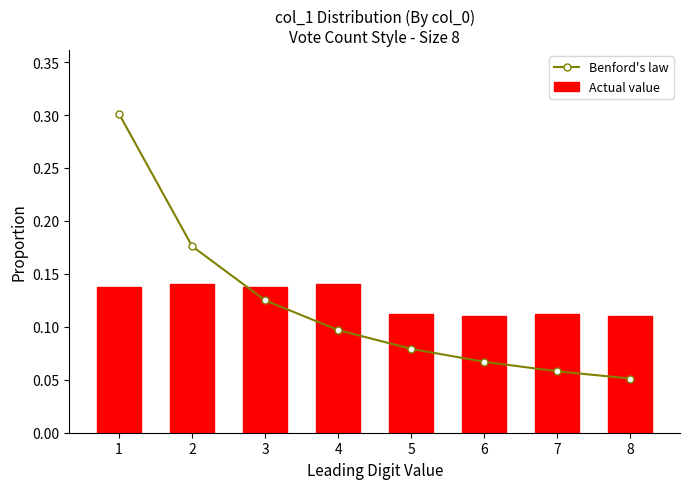

What is the sum of all Benford's law values?

1.0